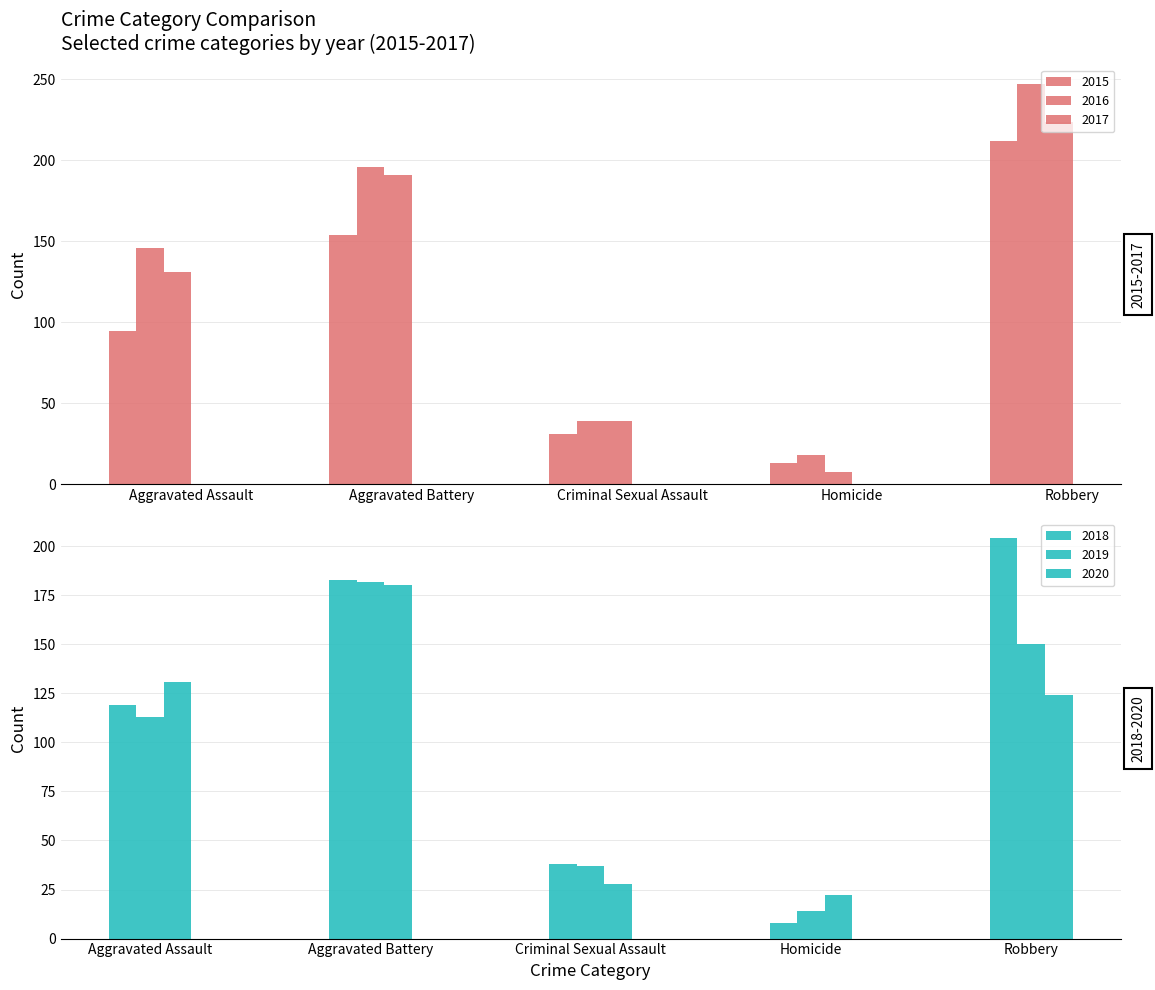

Between Aggravated Battery and Robbery, which series saw the biggest shift?

2015